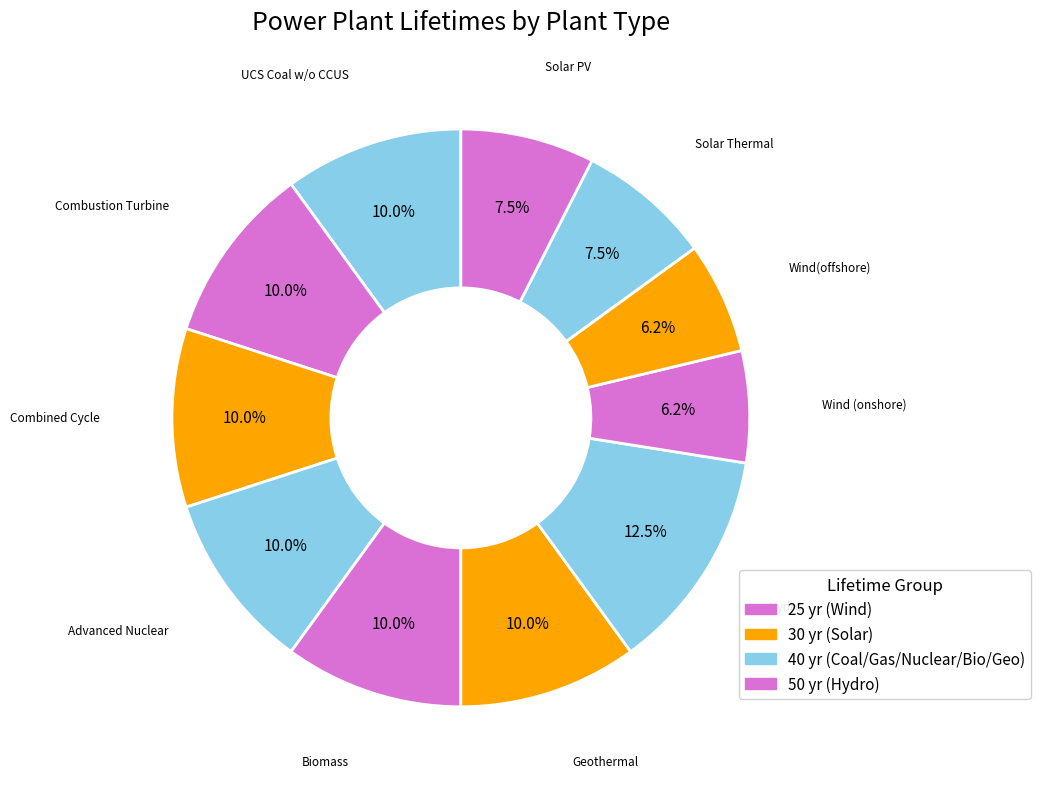

To the nearest percent, what is the average slice percentage?

9%